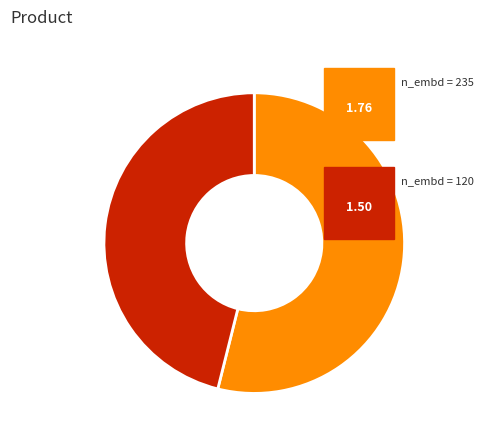

Does any single category account for the majority?

Yes